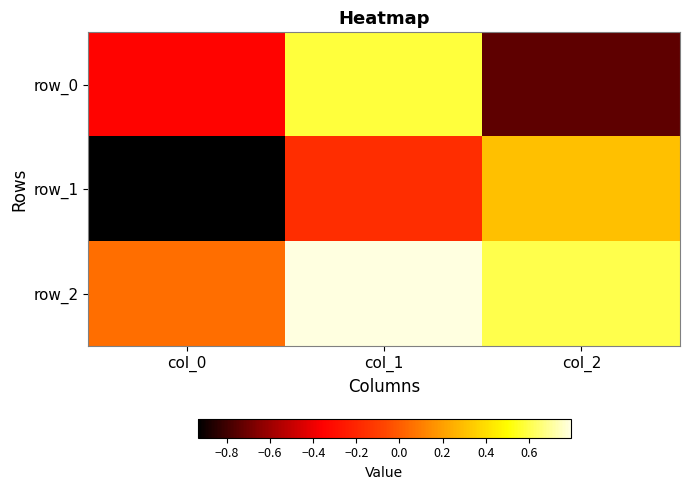

Which category has the highest value in the row_1 series?

col_2